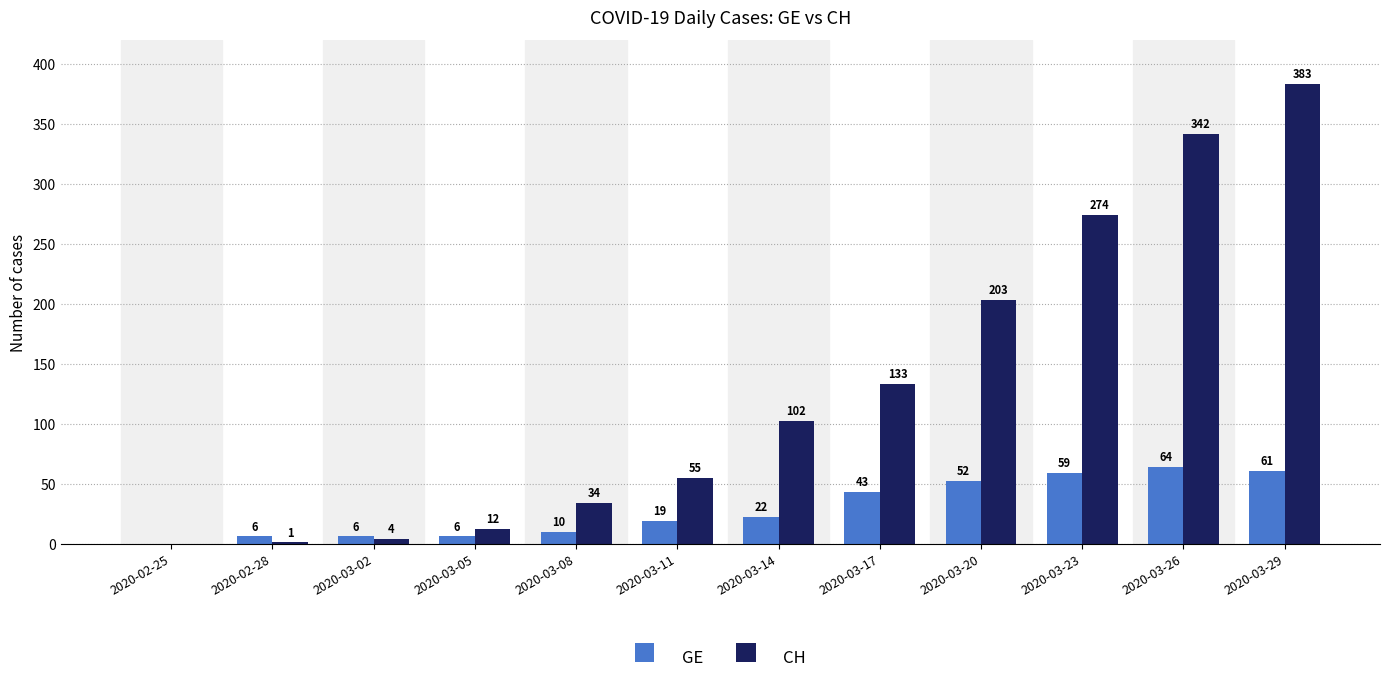

Reading left to right, what are all the values shown in this chart?

GE: 0	6	6	6	10	19	22	43	52	59	64	61
CH: 0	1	4	12	34	55	102	133	203	274	342	383